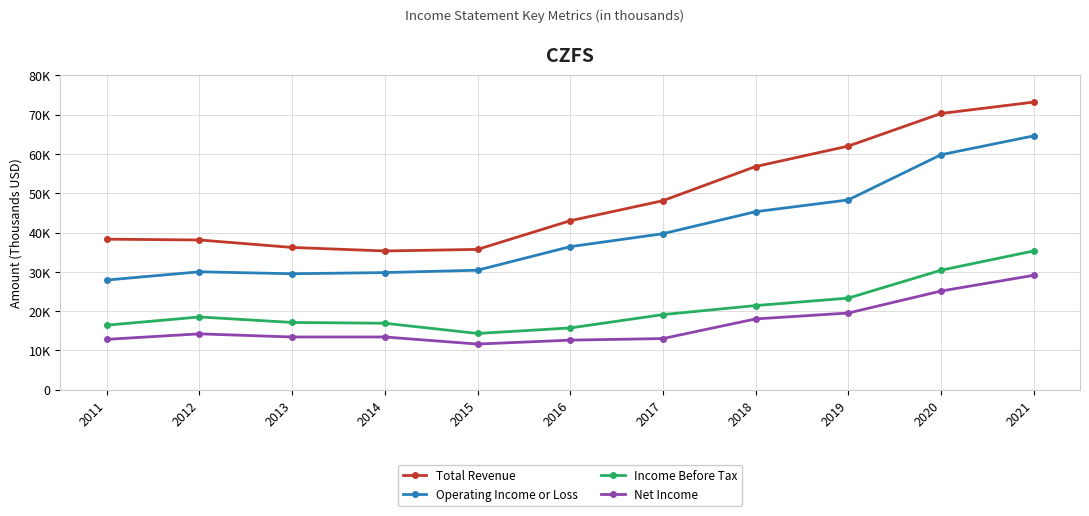

True or false: Income Before Tax and Operating Income or Loss cross at least once.

False